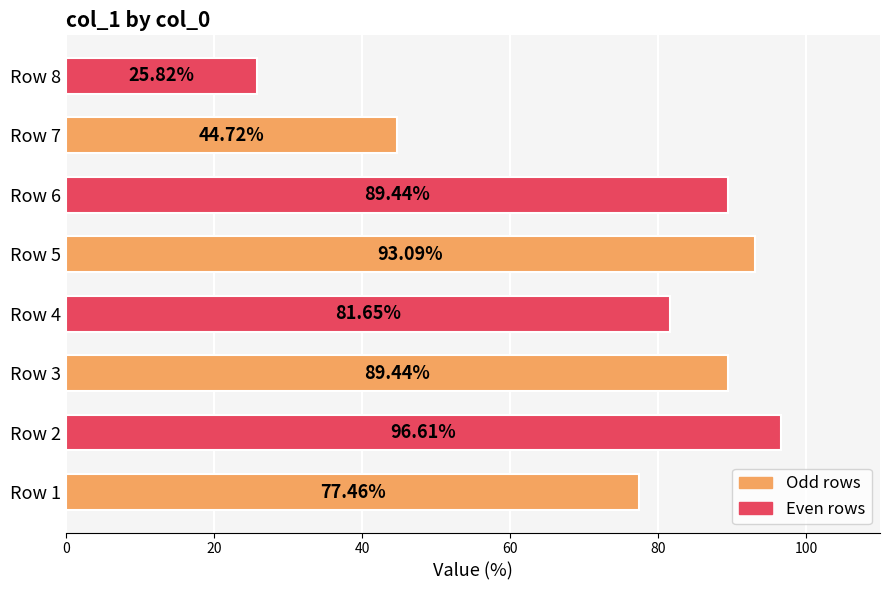

What is the difference between the maximum and minimum values?

70.8